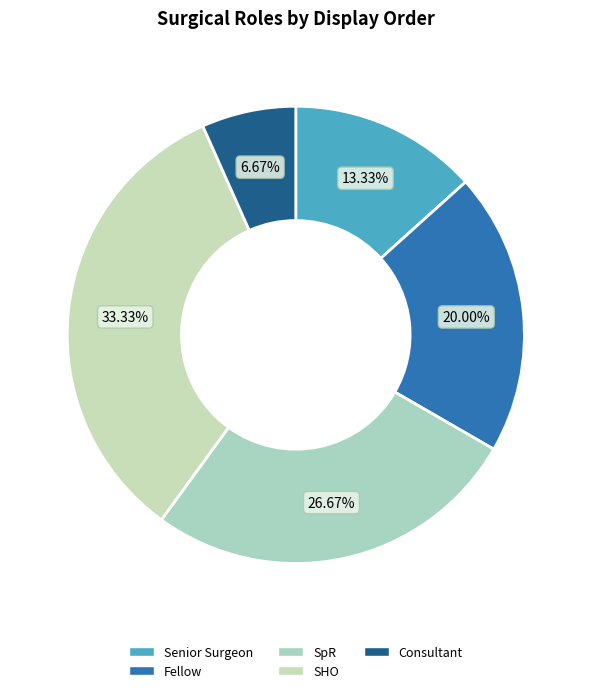

Which category has the biggest portion of the pie?

SHO